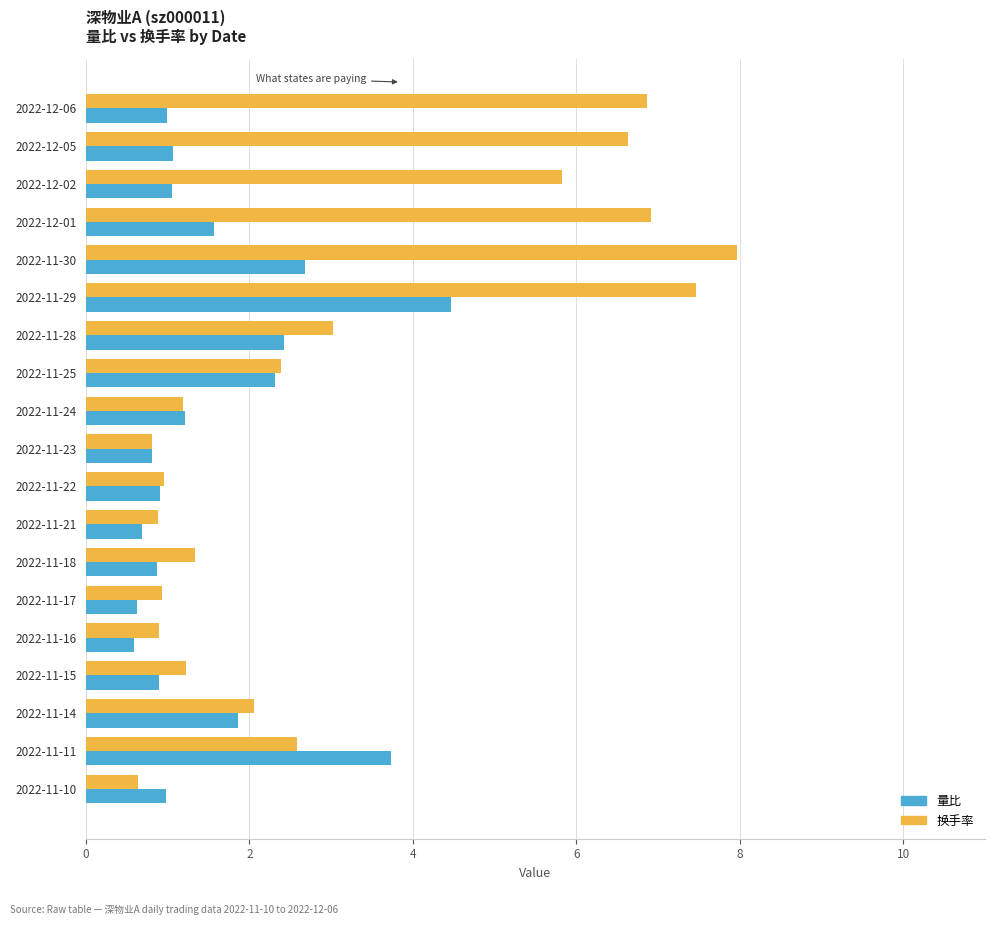

Which series has the widest spread of values?

换手率